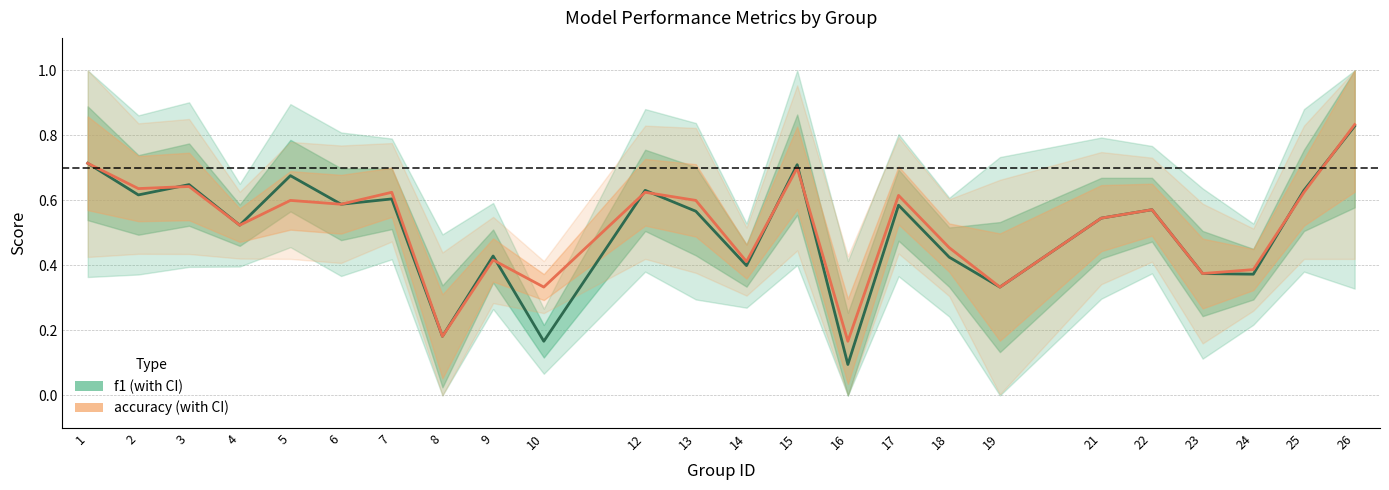

Which series changed the most between 3 and 19?

f1